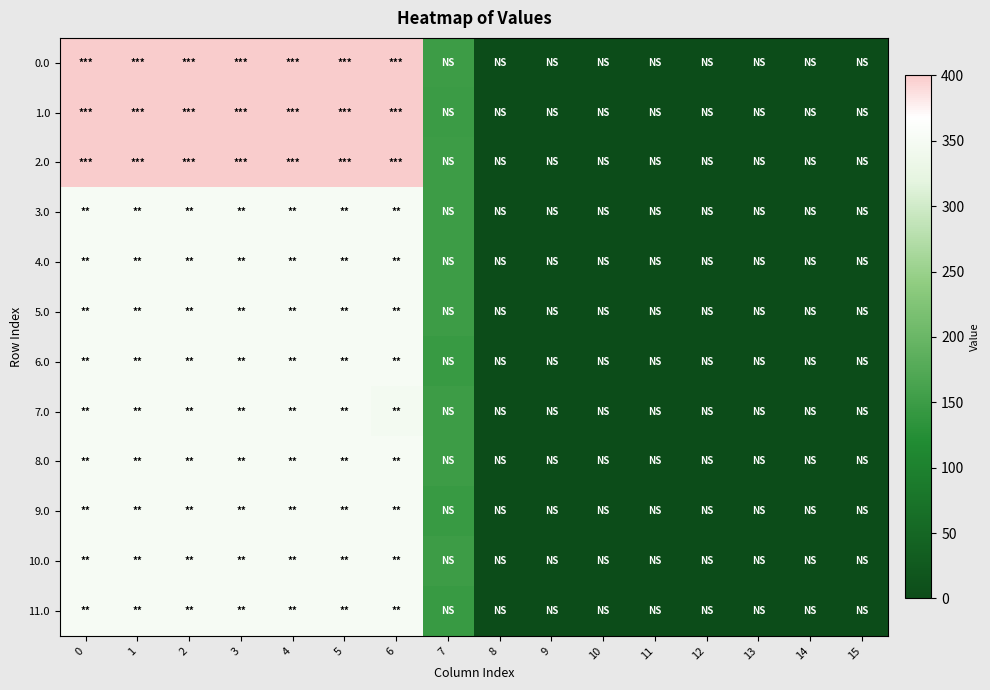

At how many categories does at least one series exceed 273?

7